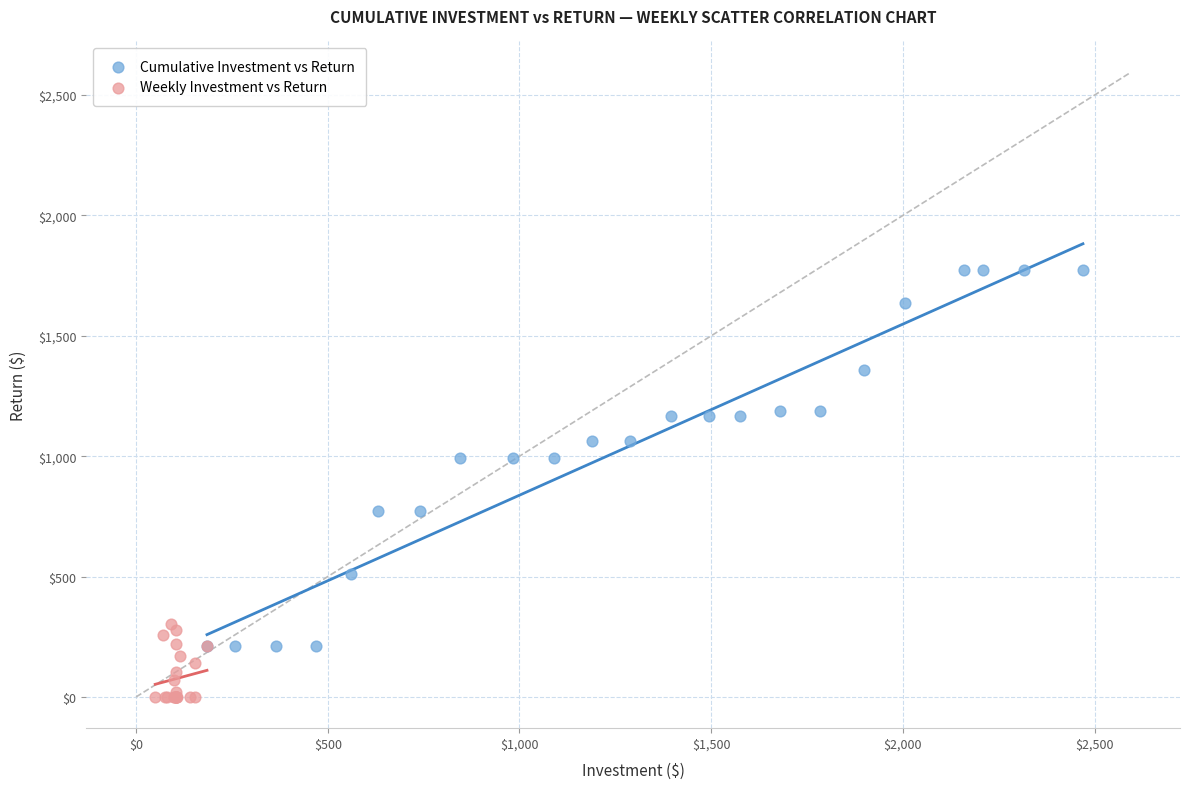

Which series has the largest Y range (max minus min)?

Cumulative Investment vs Return